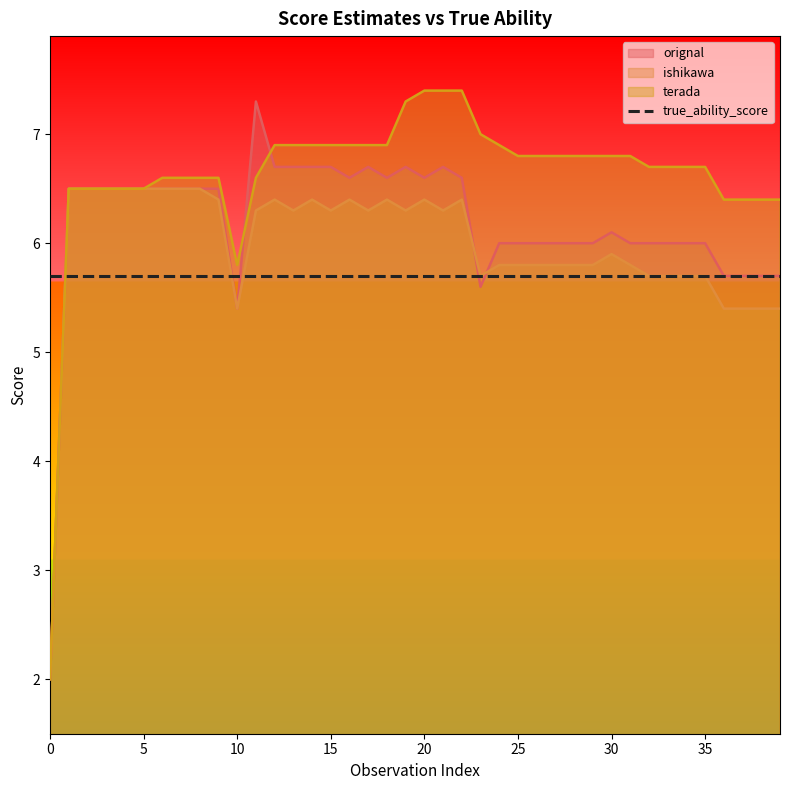

At how many categories does at least one series exceed 7?

5